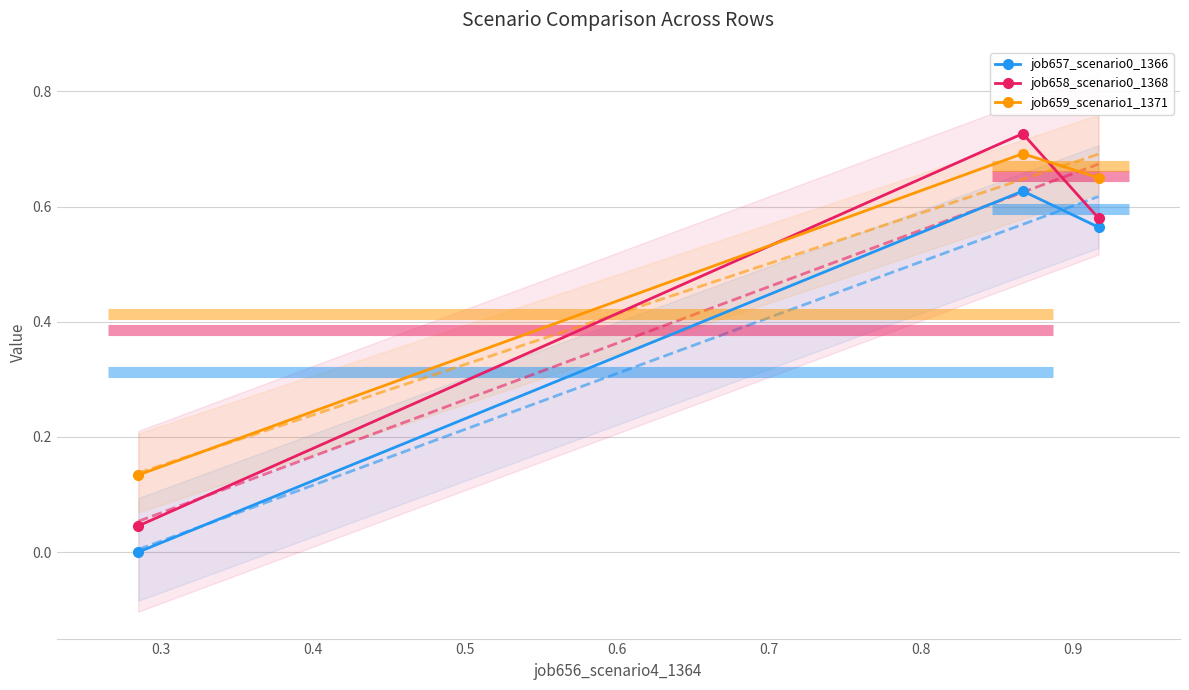

At how many categories does at least one series exceed 0?

3